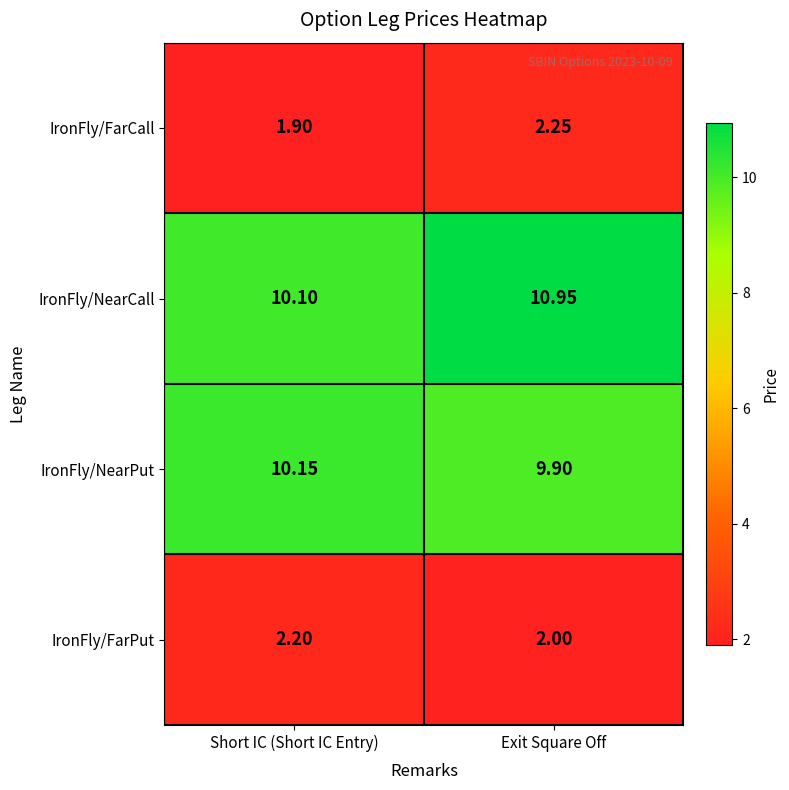

Which series has the widest spread of values?

IronFly/NearCall